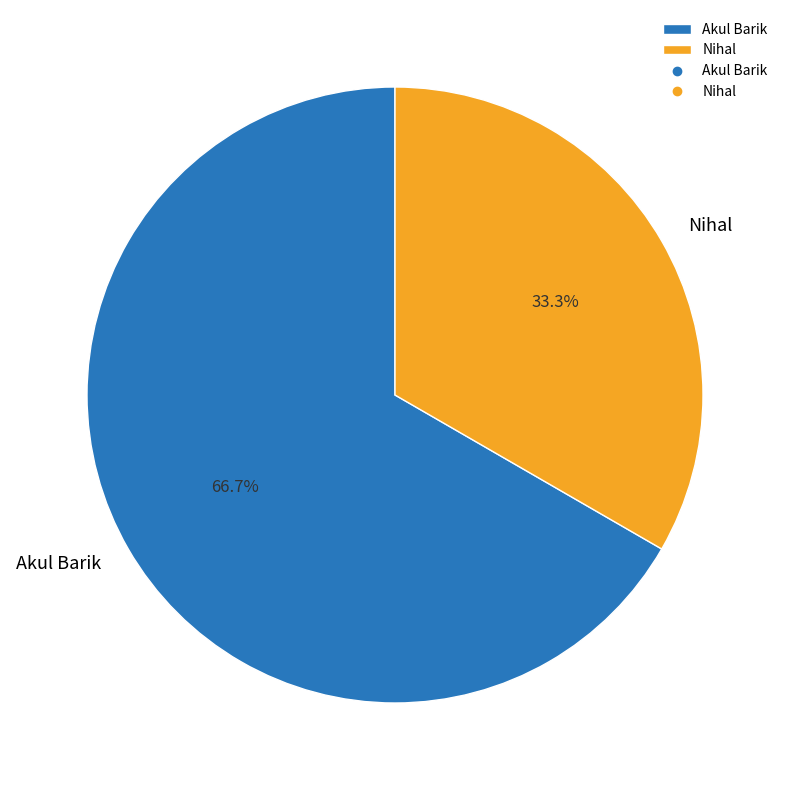

The Nihal slice represents 33% of the pie. True or false?

True